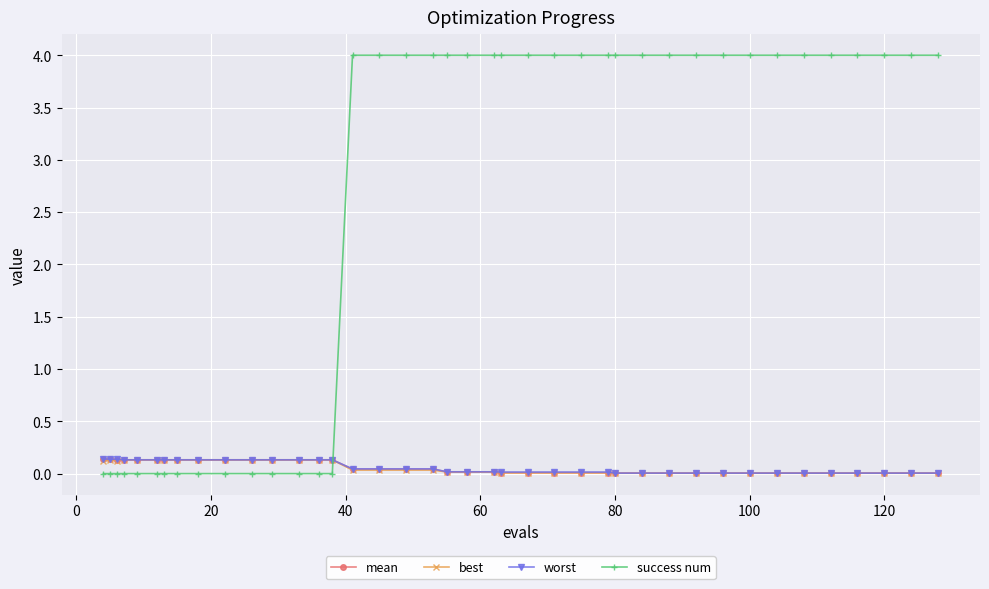

True or false: worst and success num cross at least once.

True